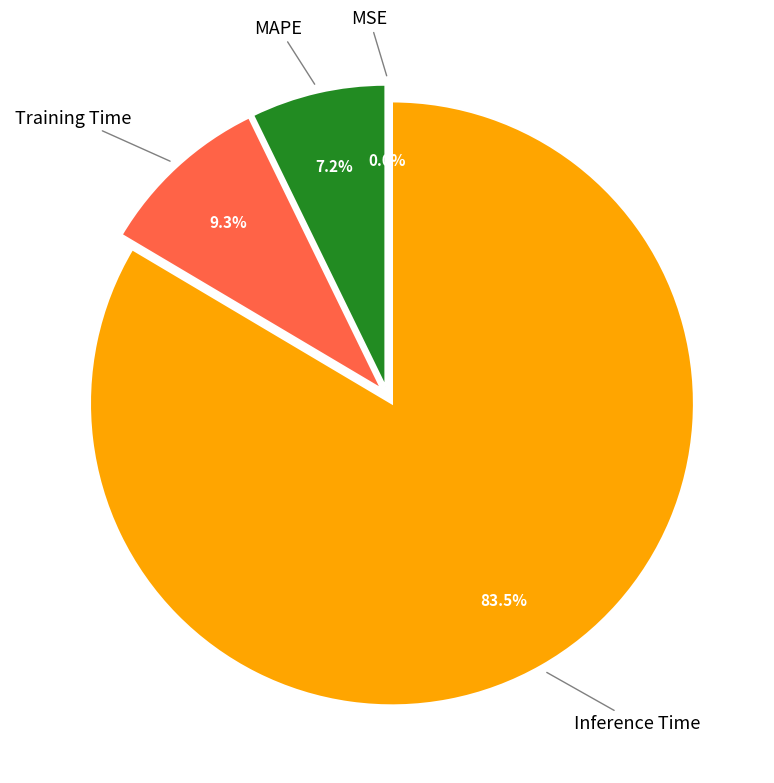

Is there any slice that represents more than half of the pie?

Yes